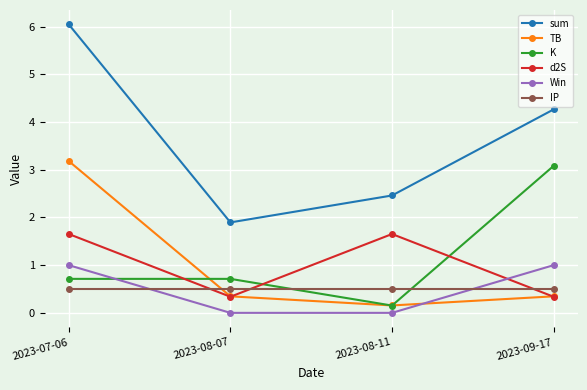

At which label does sum reach its minimum?

2023-08-07